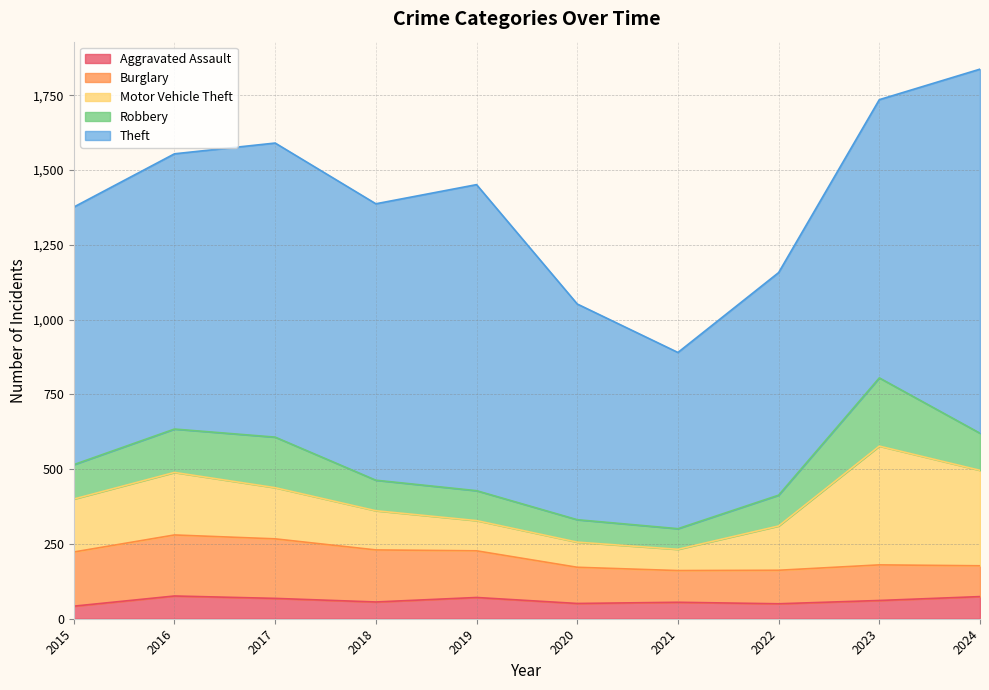

In Burglary, how many points are higher than both neighbors (excluding endpoints)?

2